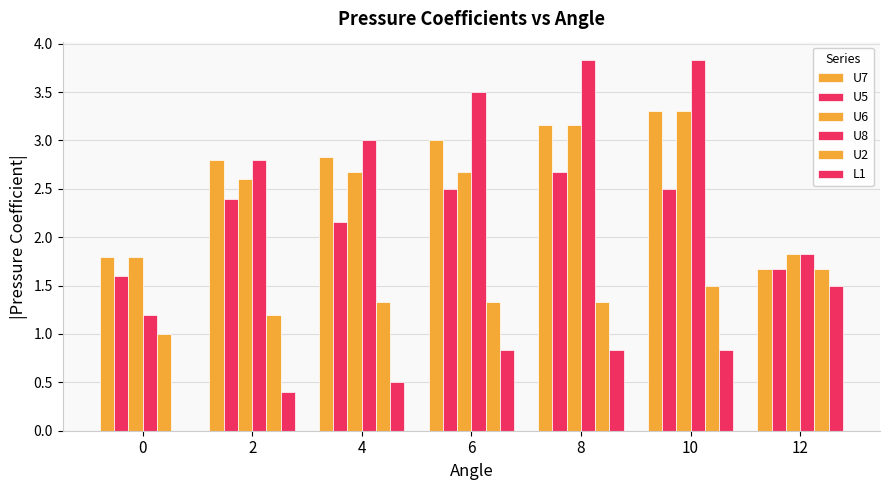

Rank the series at 12 from highest to lowest value.

U6, U8, U7, U5, U2, L1